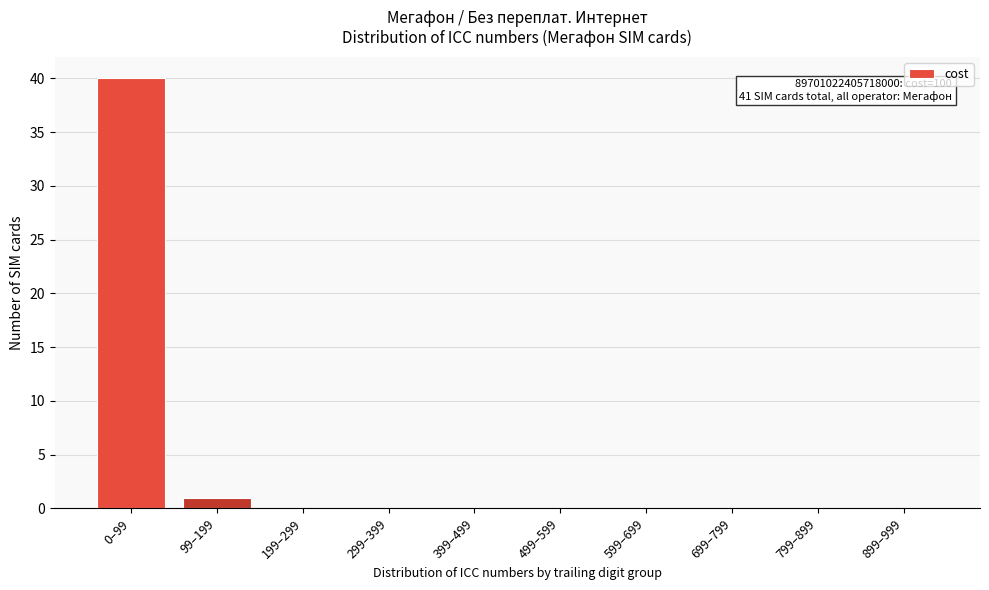

Reading left to right, extract all data points from this chart.

0–99=40	99–199=1	199–299=0	299–399=0	399–499=0	499–599=0	599–699=0	699–799=0	799–899=0	899–999=0